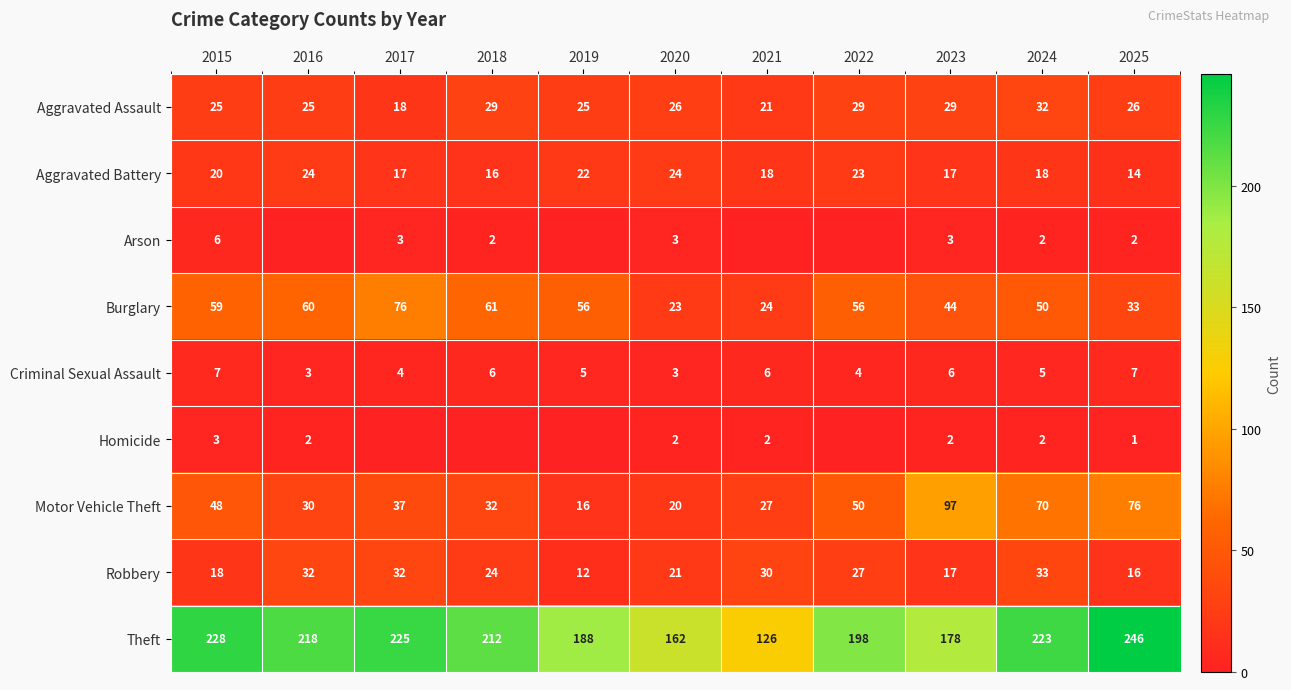

At which label does Burglary reach its peak?

2017